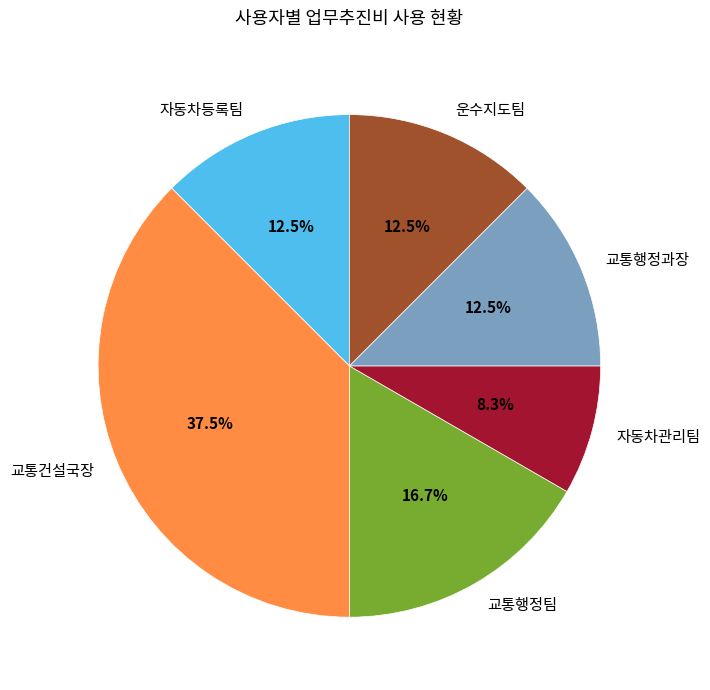

Approximately how many times larger is the value at 교통행정팀 compared to 교통행정과장?

1.3